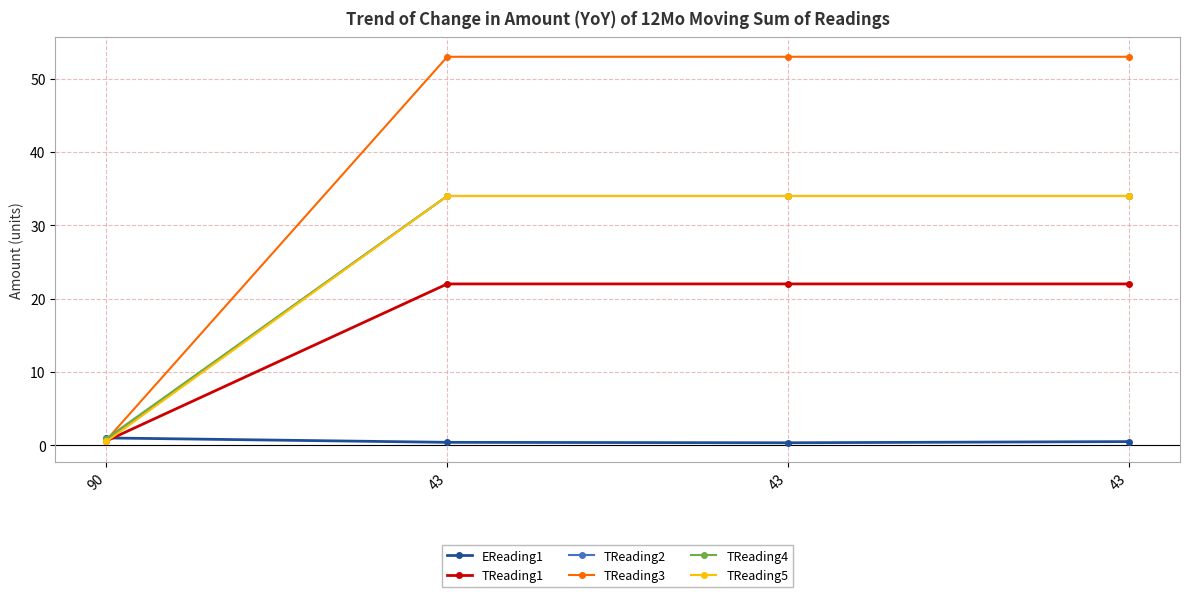

True or false: TReading3 and TReading1 cross at least once.

False